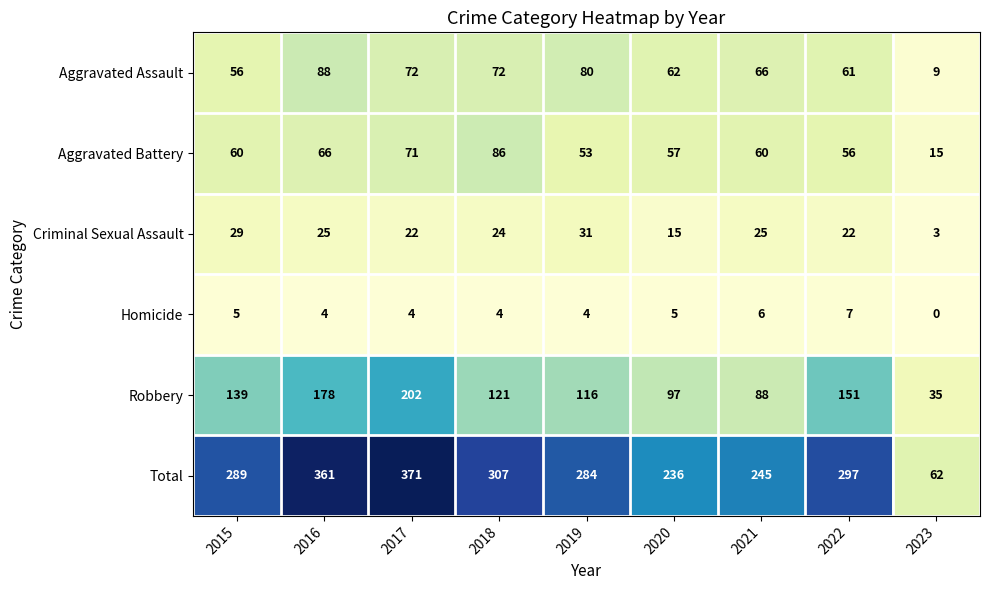

What is the total value across all series at 2023?

124